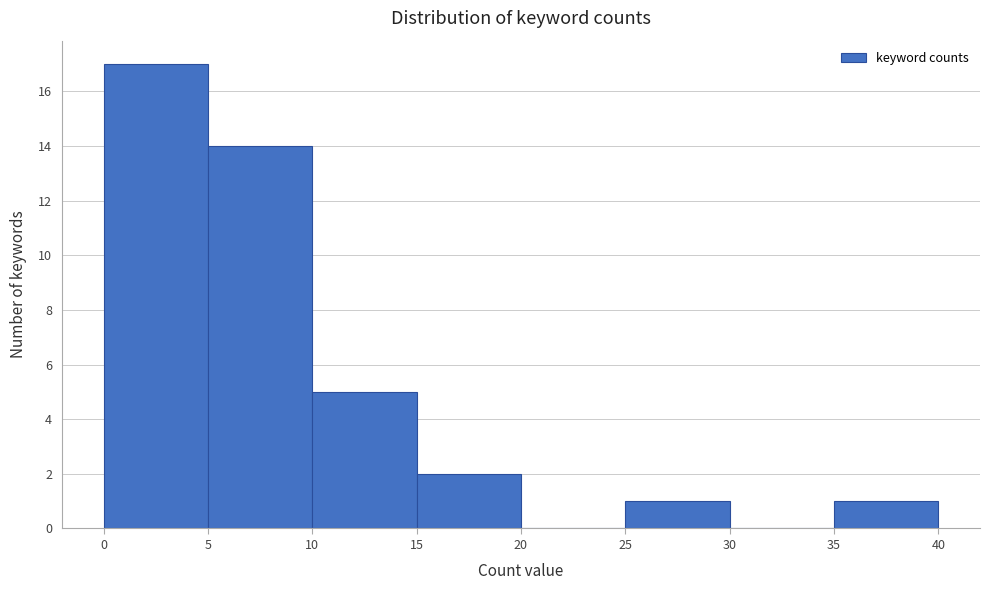

Reading left to right, transcribe this chart: for each bar, give the range it covers on the x-axis and its height. The values are not printed on the chart, so give them approximately, as read against the axis.

0 to 5: 17
5 to 10: 14
10 to 15: 5
15 to 20: 2
20 to 25: 0
25 to 30: 1
30 to 35: 0
35 to 40: 1